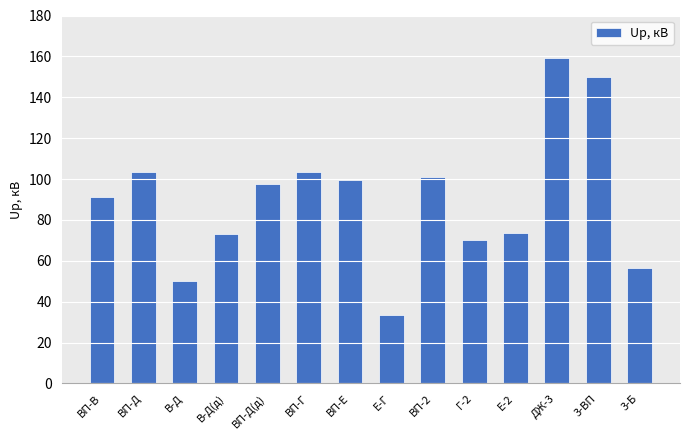

What position from the left is ДЖ-3?

12